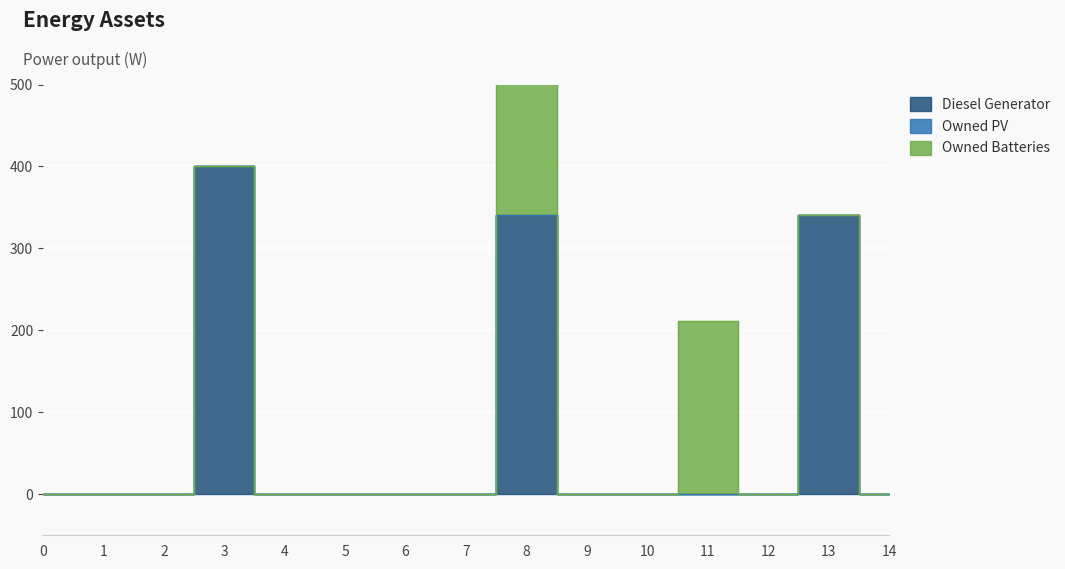

True or false: Owned Batteries and Owned PV intersect in this chart.

False